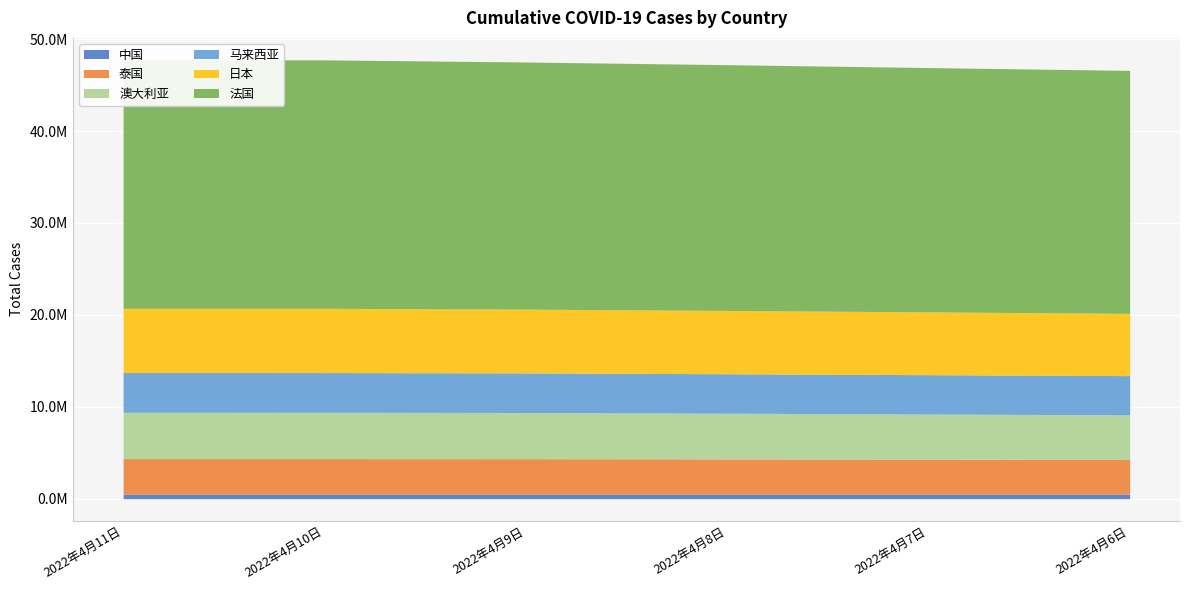

How many lines are shown in the chart?

6